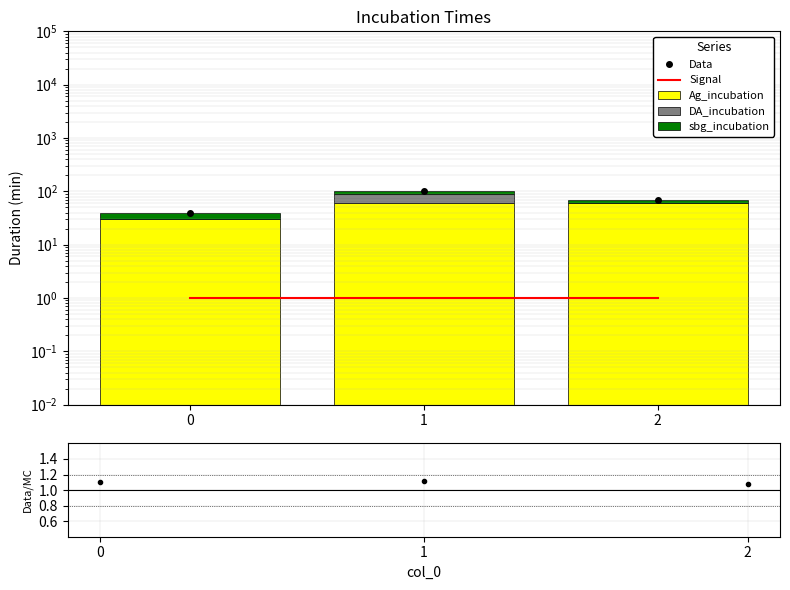

Rank the series at 2 from highest to lowest value.

Data, Ag_incubation, sbg_incubation, Data/MC, Signal, DA_incubation